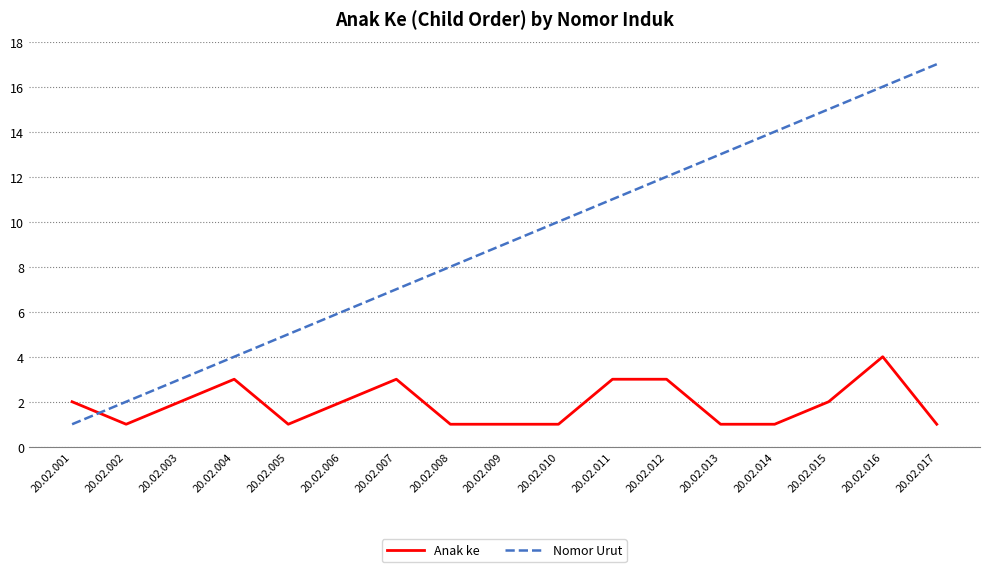

Count the number of categories in the chart.

17